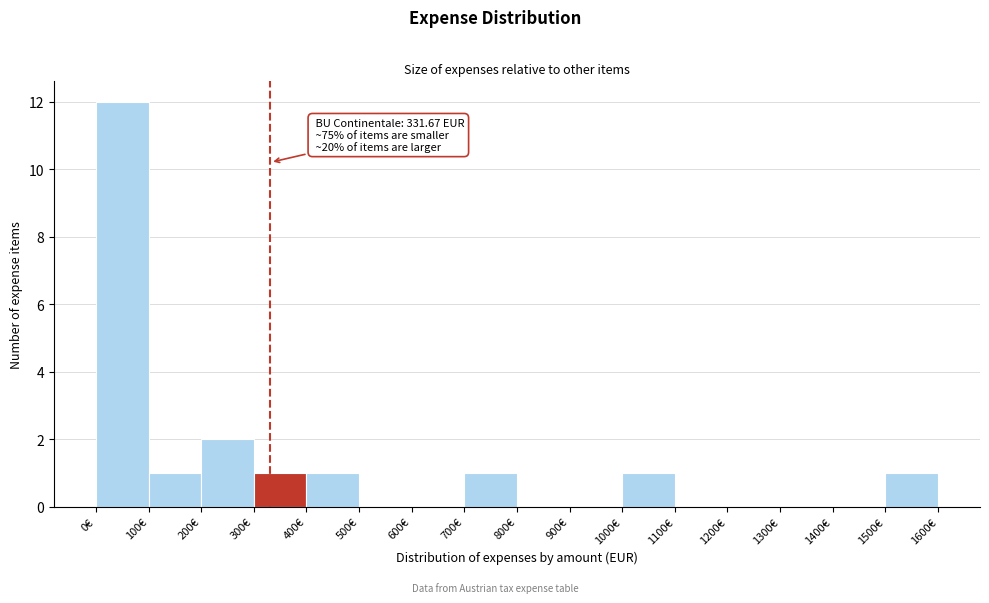

Over which range of the x-axis is the bar tallest?

0 to 100